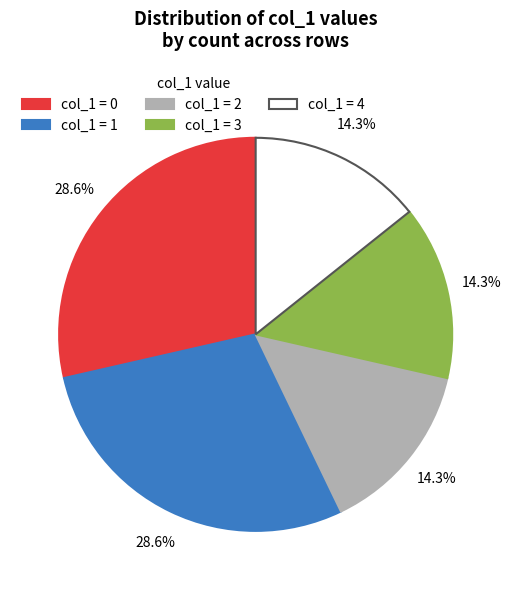

What percentage do col_1 = 4 and col_1 = 2 together represent?

28.6%